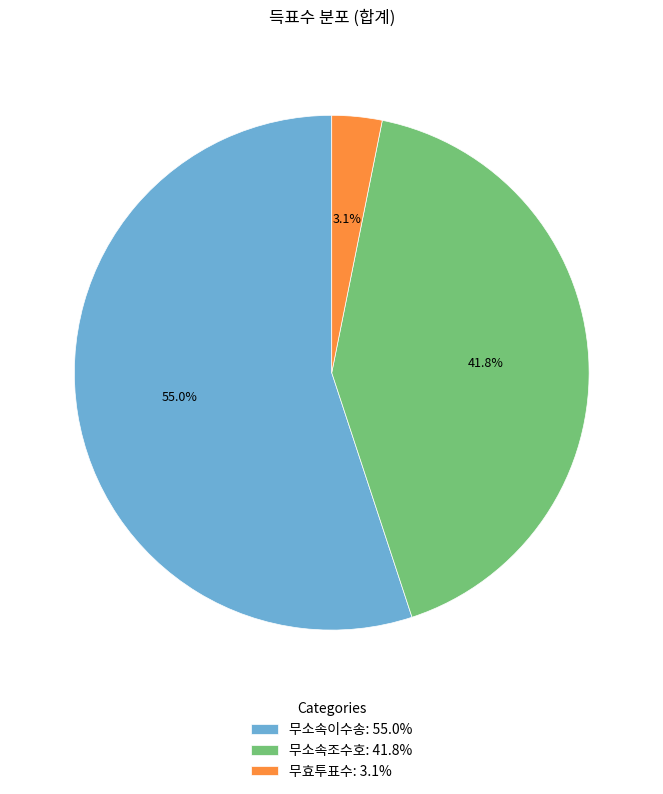

Is there any slice that represents more than half of the pie?

Yes